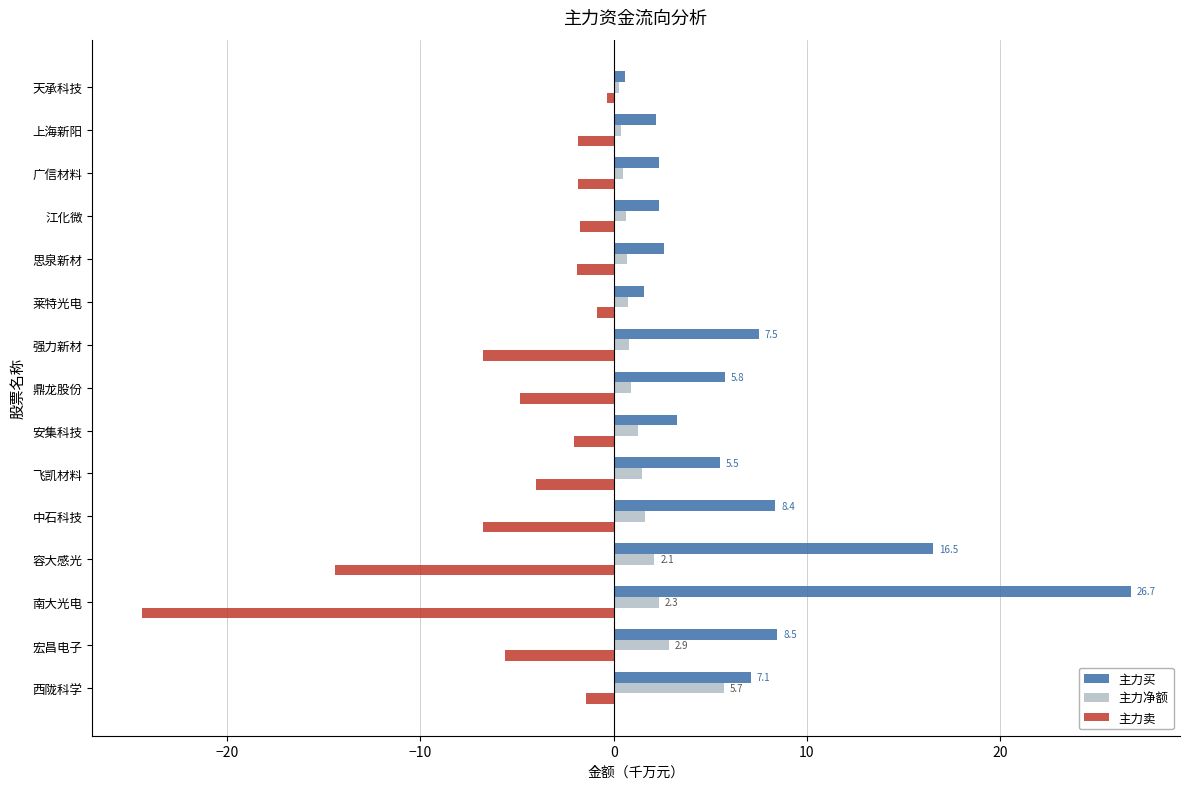

At which label does 主力买 reach its peak?

南大光电